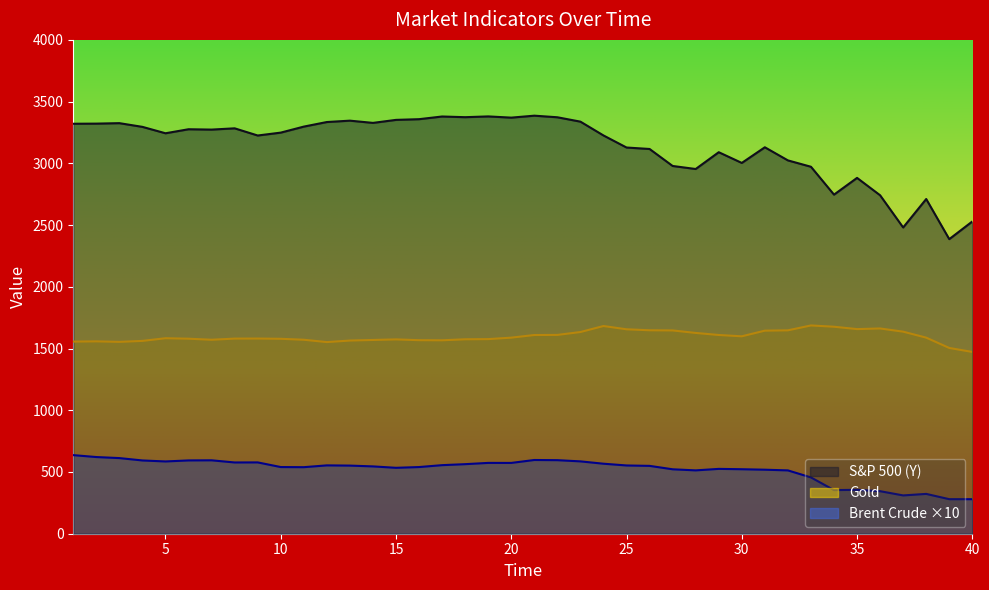

The value of Gold at 25 is 2284.3. True or false?

False